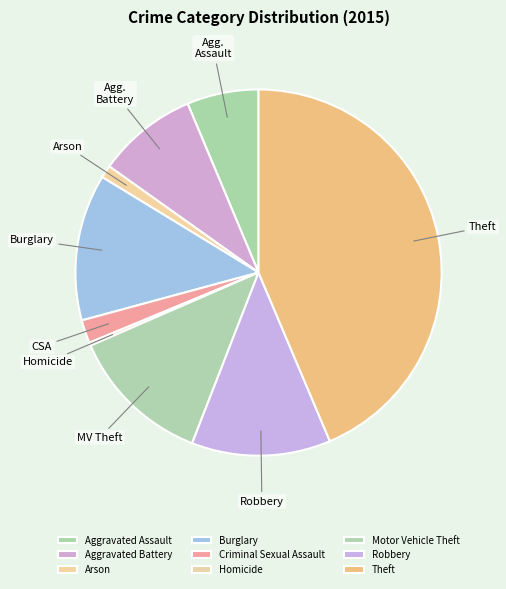

What percentage is NOT represented by Homicide?

99.7%